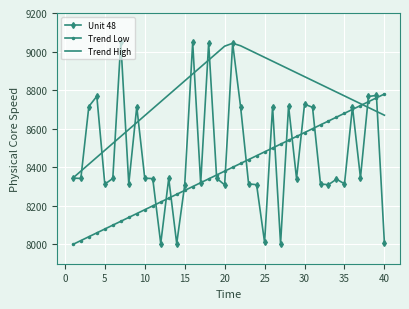

Rank the series by their average value, from lowest to highest.

Trend Low, Unit 48, Trend High